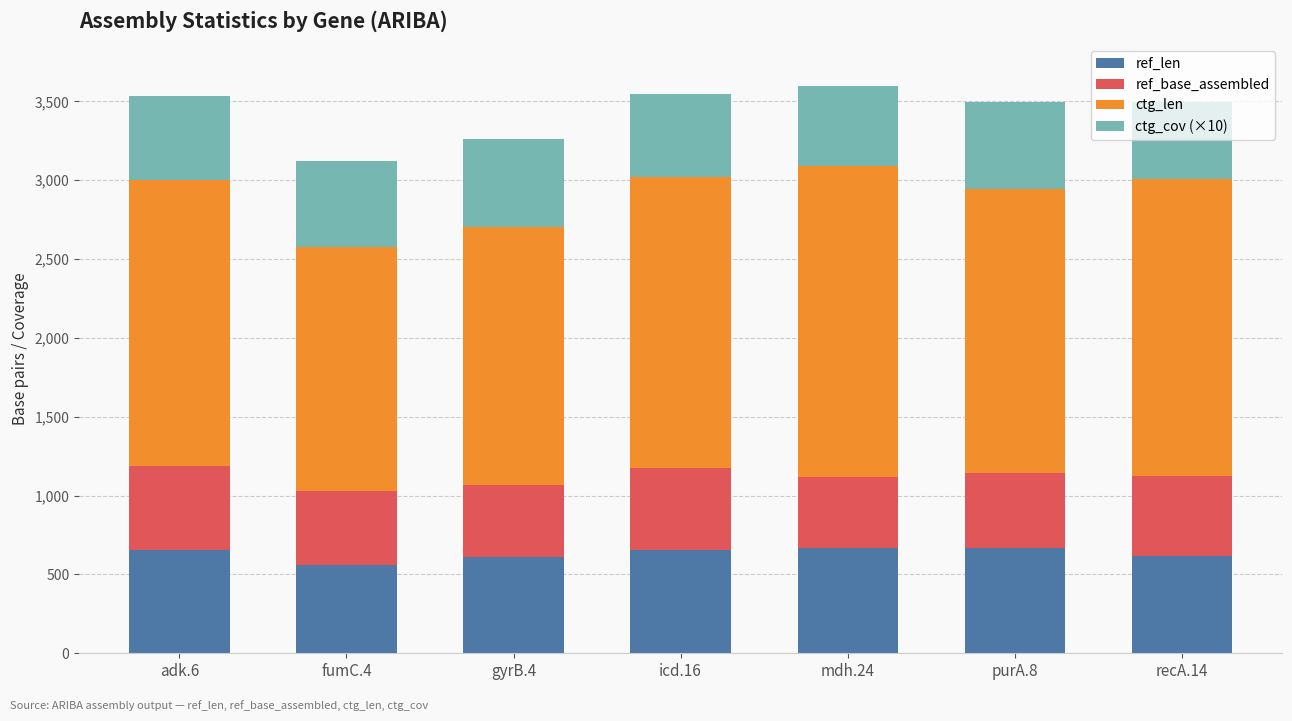

What are all the series names shown in the legend?

ref_len, ref_base_assembled, ctg_len, ctg_cov (×10)